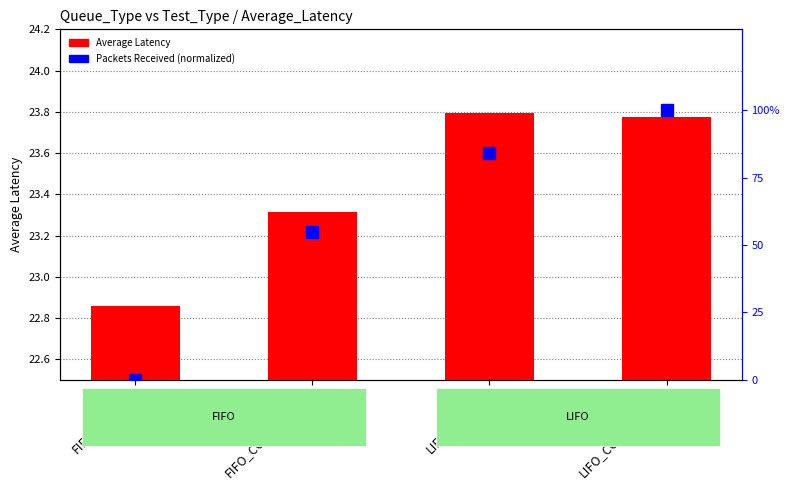

How many data points in Packets Received (normalized) are less than 84?

2